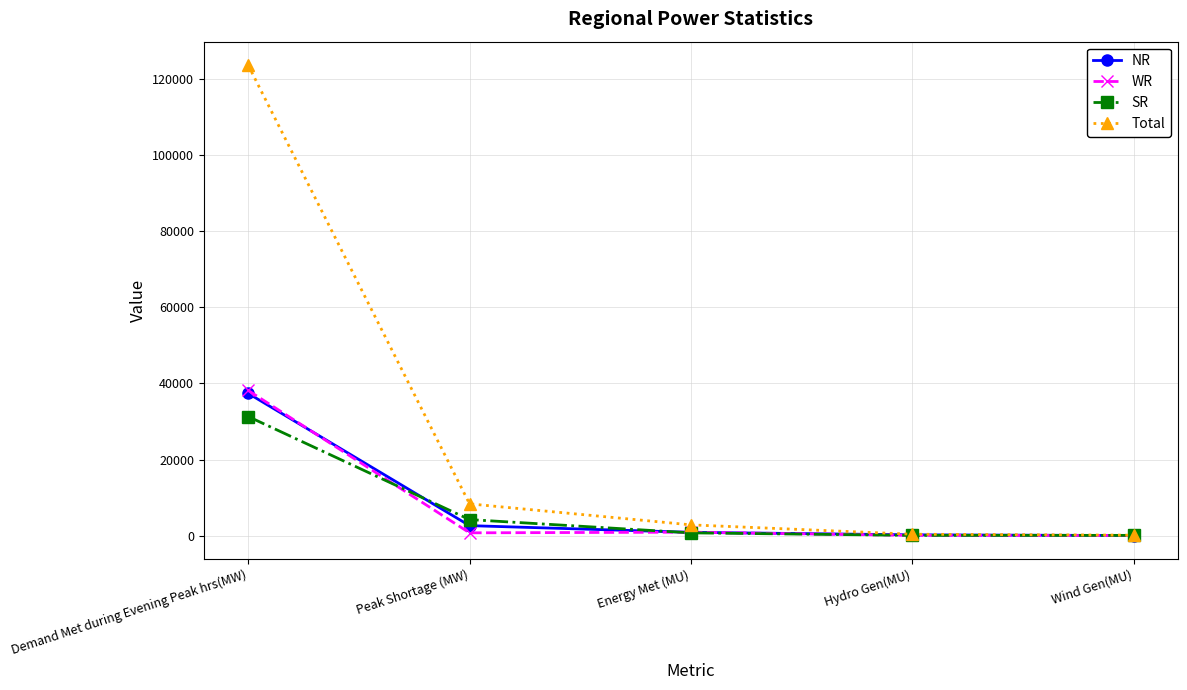

At how many categories does at least one series exceed 6540?

2